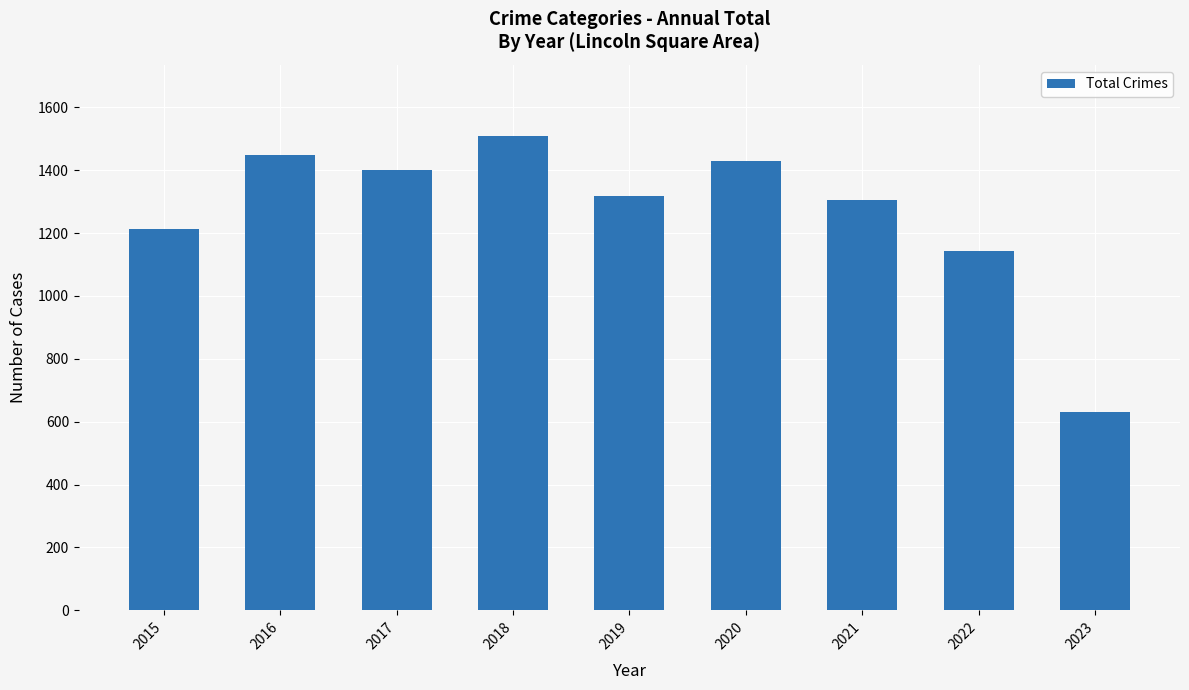

Reading left to right, transcribe all the data shown in this chart.

1214	1449	1401	1509	1317	1429	1304	1142	630